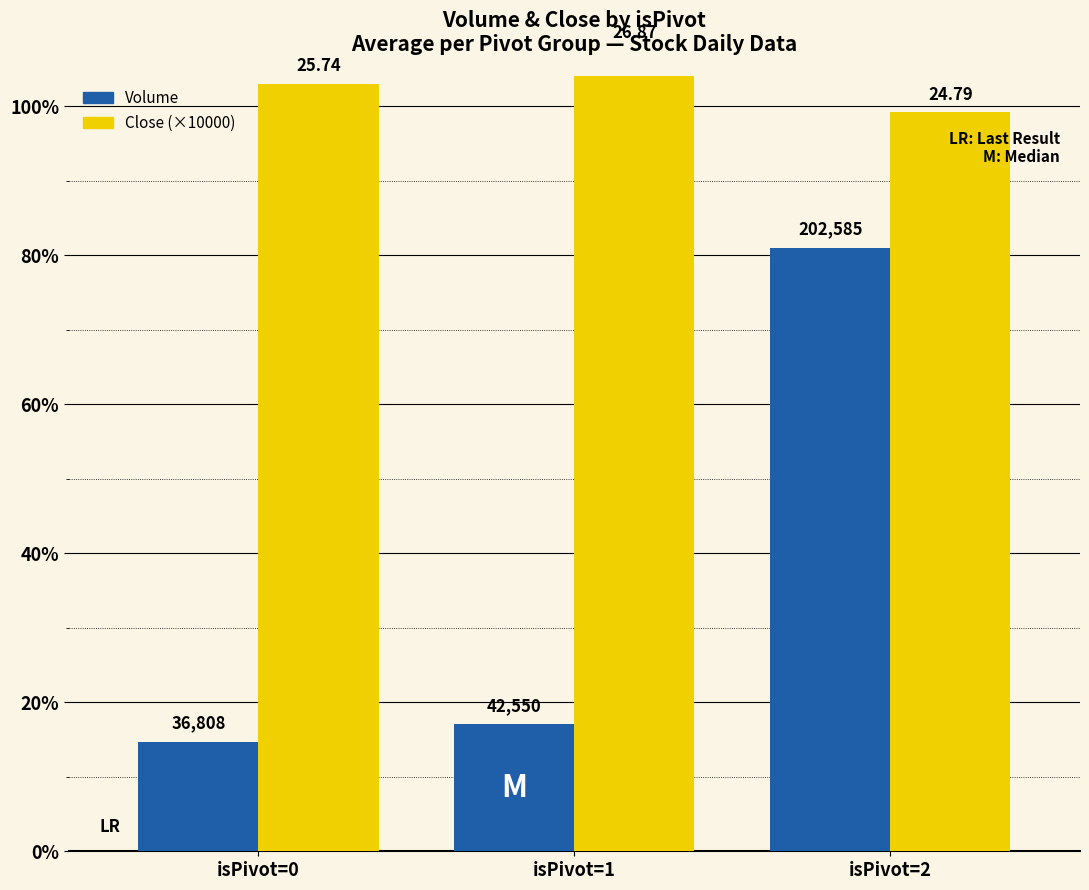

What are all the series names shown in the legend?

Volume, Close (×10000)